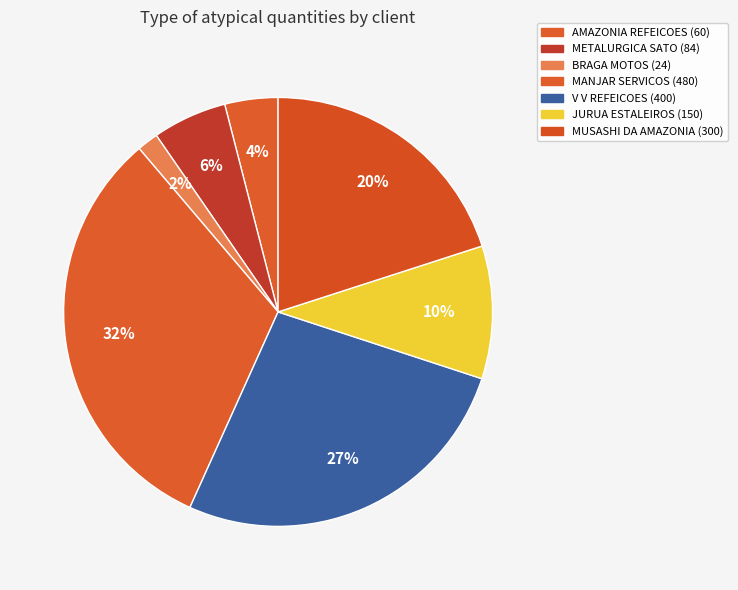

Is it true that METALURGICA SATO is 11% of the pie?

False